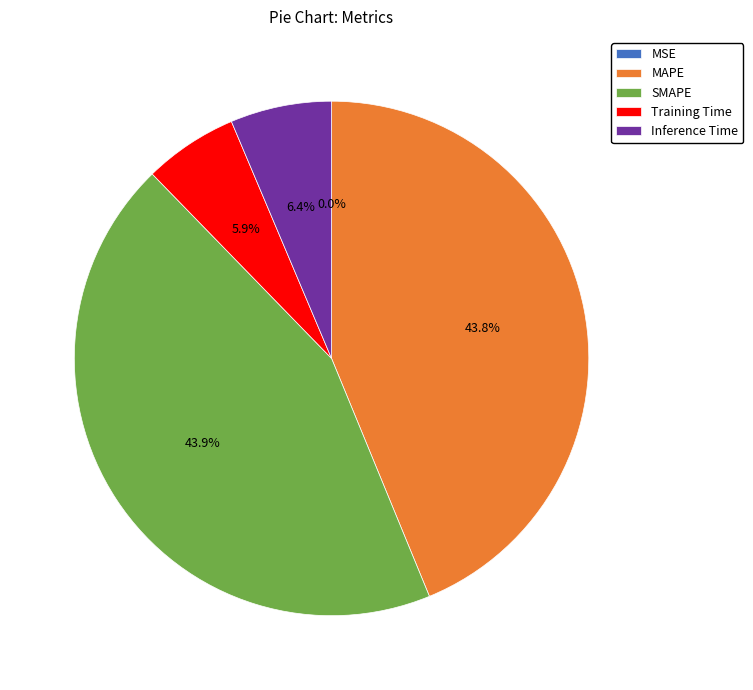

What percentage do Training Time and SMAPE together represent?

49.8%